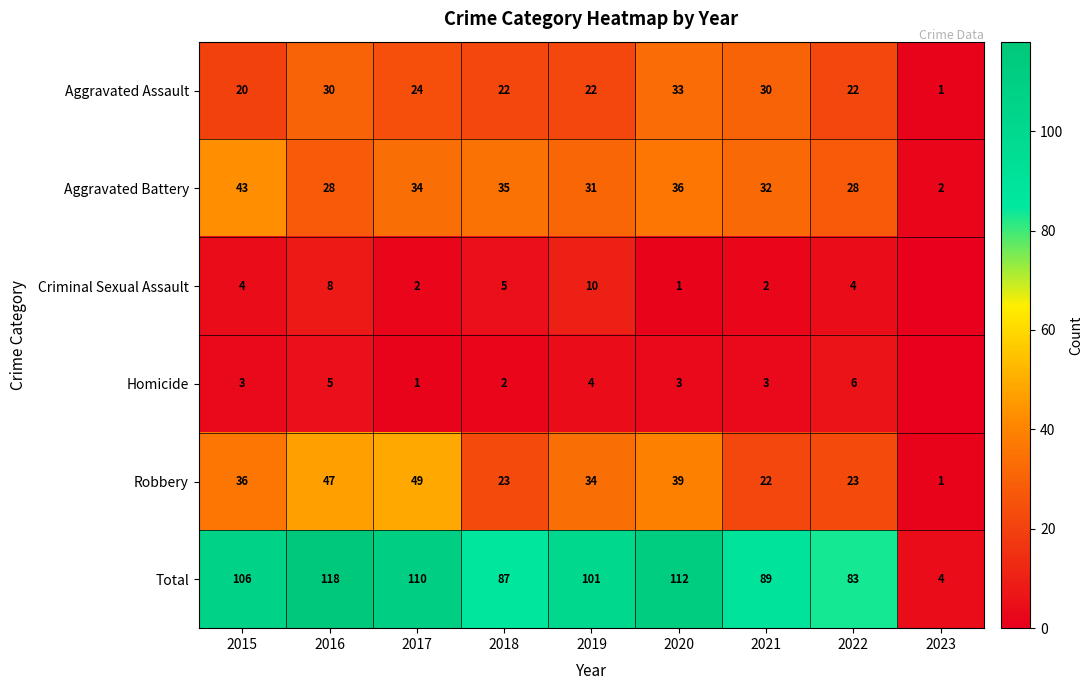

How many values in the Robbery series are below 34?

4